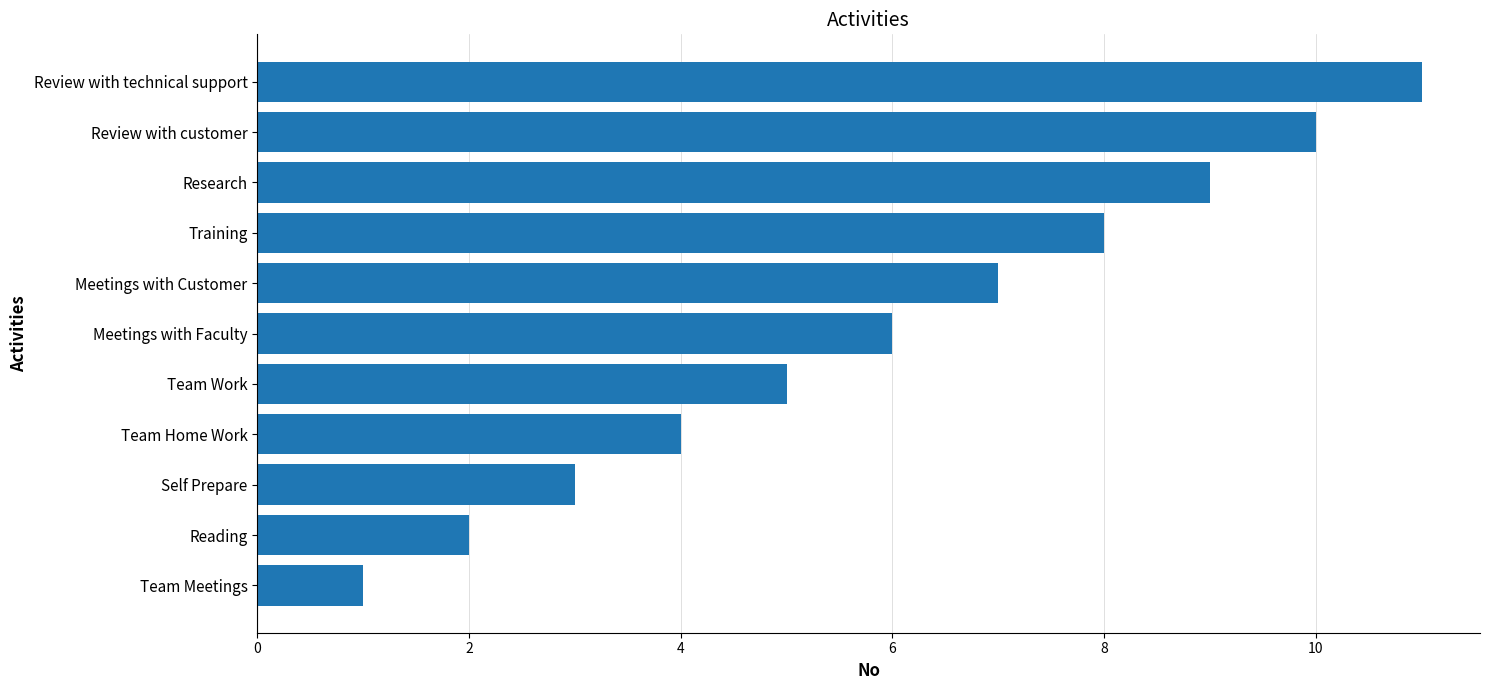

What is the difference between the maximum and minimum values?

10